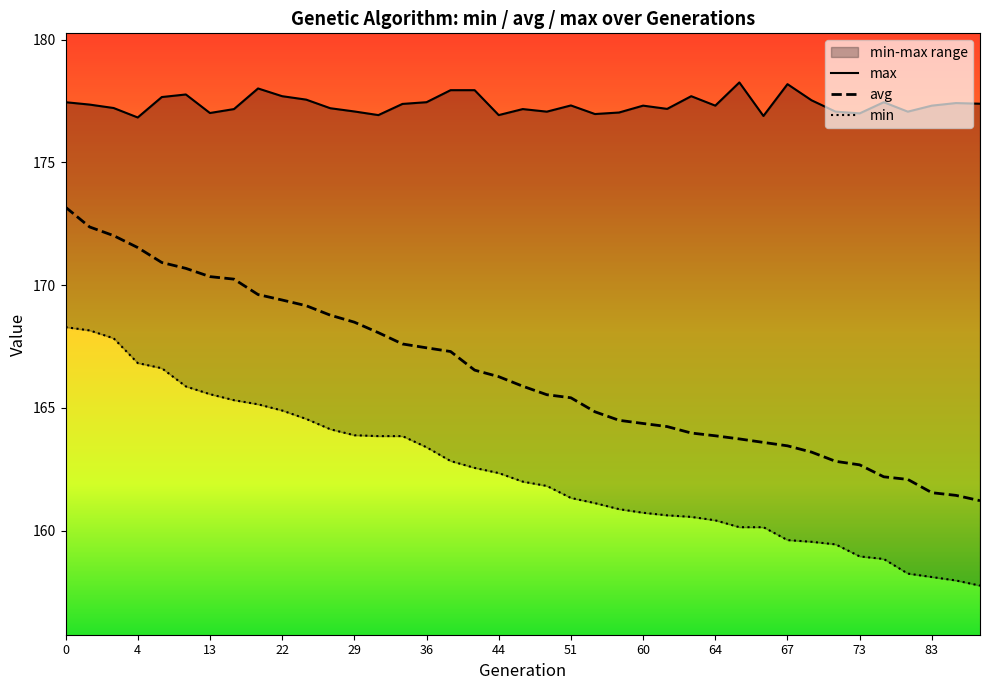

True or false: min and max cross at least once.

False